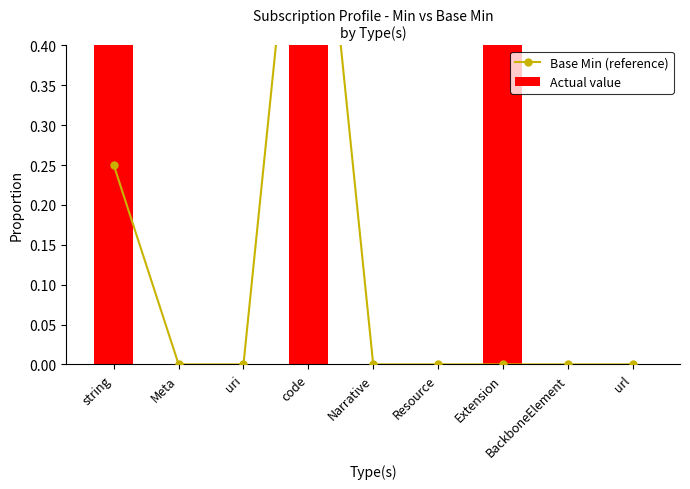

How many Actual value values are between 0 and 1?

9